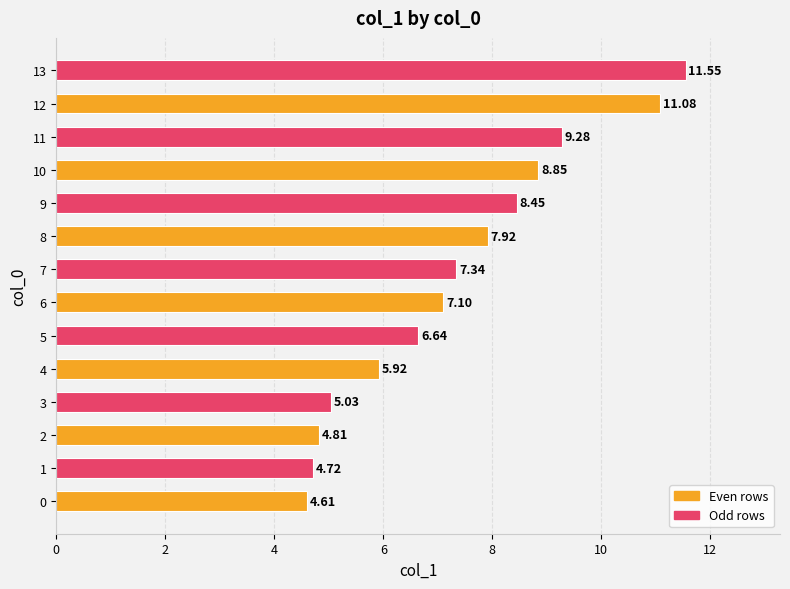

Which has a higher value, 13 or 10?

13